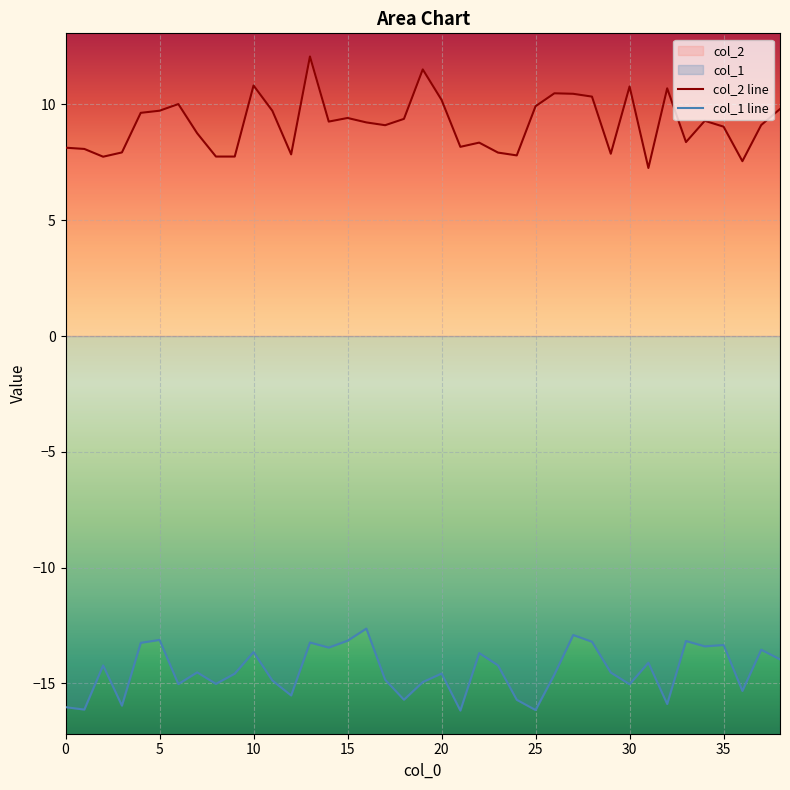

Does the chart display data point markers on the line(s)?

No